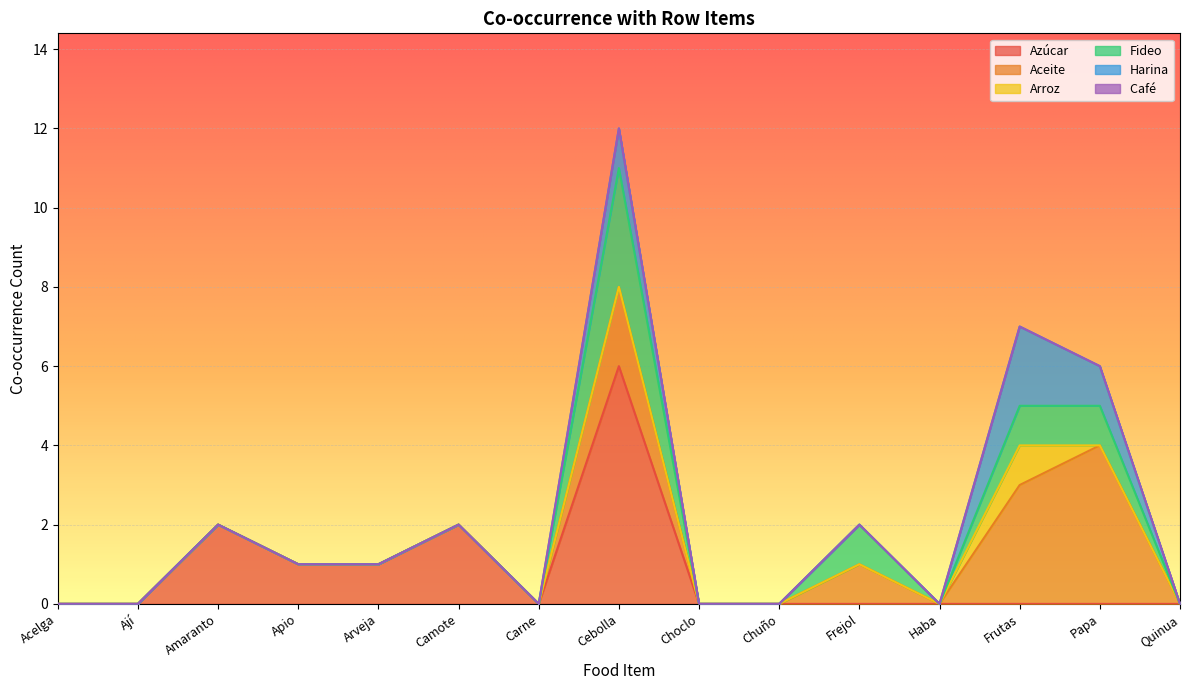

Between Choclo and Carne, which is larger?

Choclo